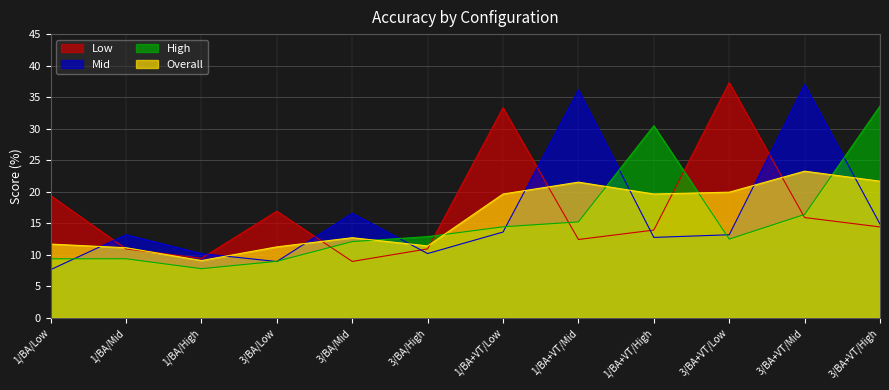

How many data points in Overall are less than 19?

6